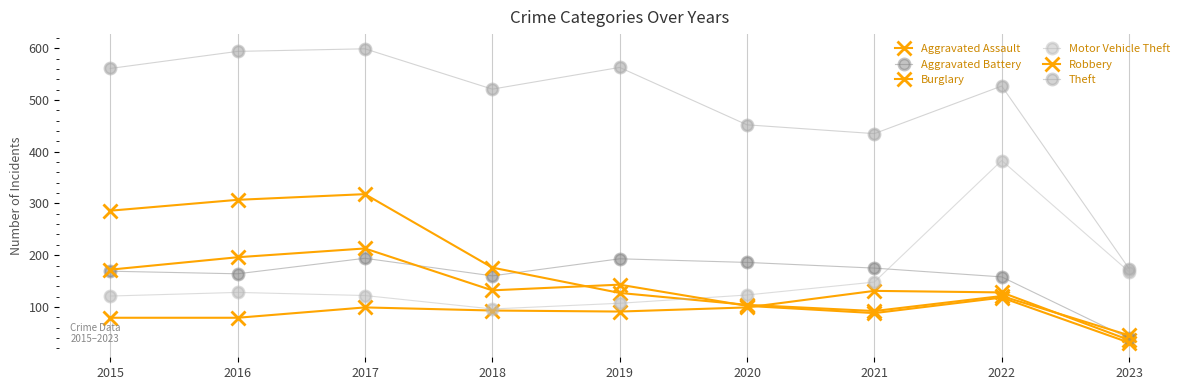

How many categories are shown in the chart?

9